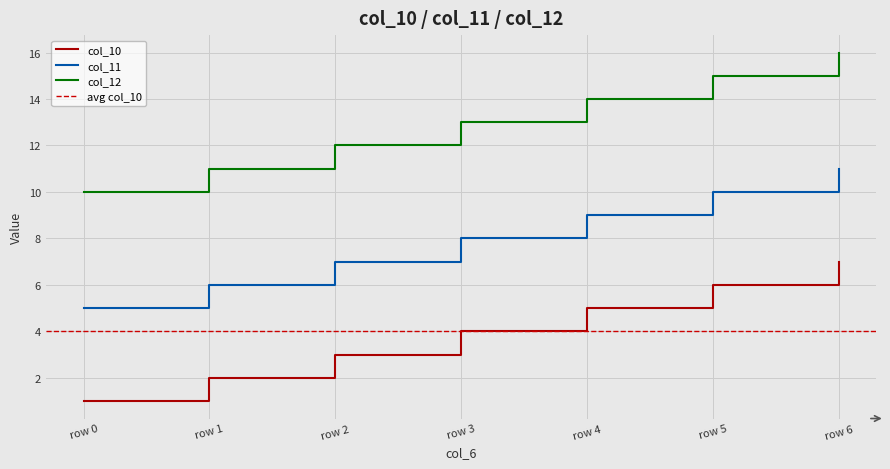

True or false: col_11 has more than 2 points higher than both neighbors.

False